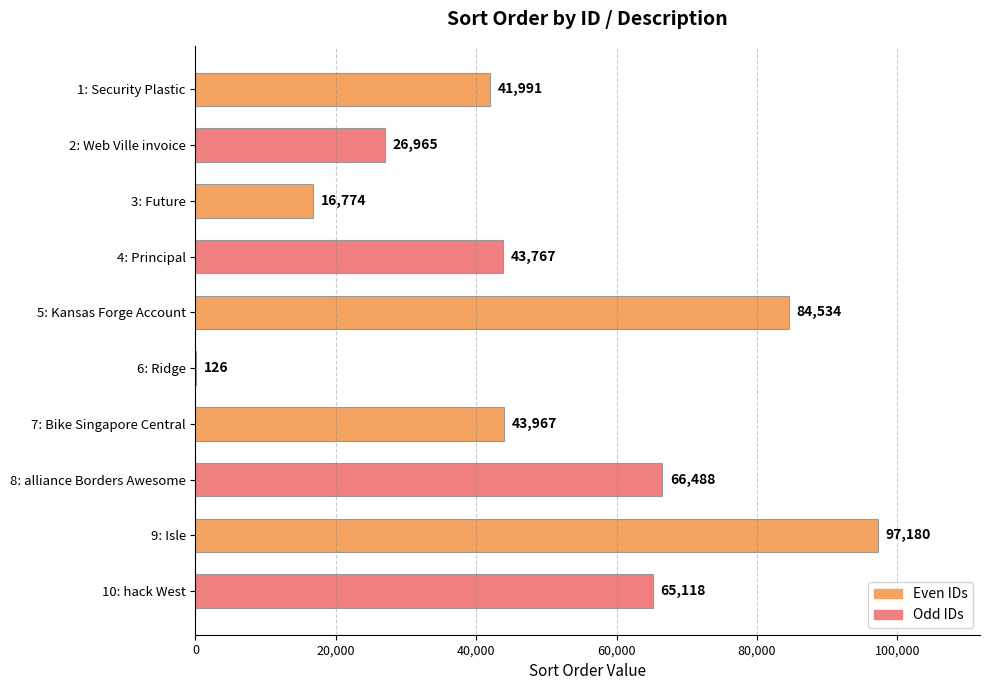

Reading top to bottom, extract all data points from this chart.

1: Security Plastic=41991	2: Web Ville invoice=26965	3: Future=16774	4: Principal=43767	5: Kansas Forge Account=84534	6: Ridge=126	7: Bike Singapore Central=43967	8: alliance Borders Awesome=66488	9: Isle=97180	10: hack West=65118